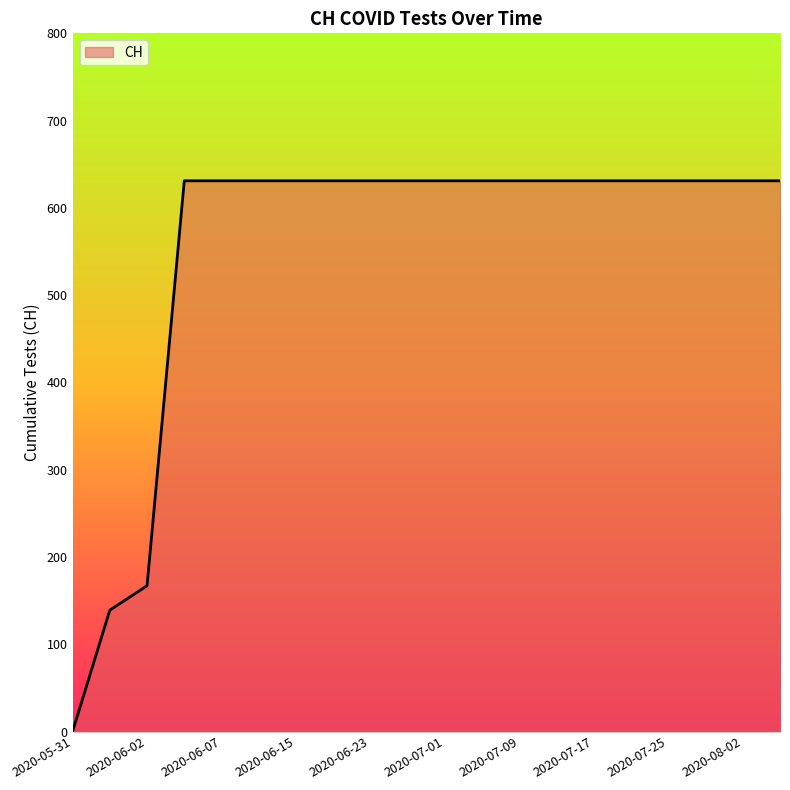

What is the maximum value shown in the chart?

631